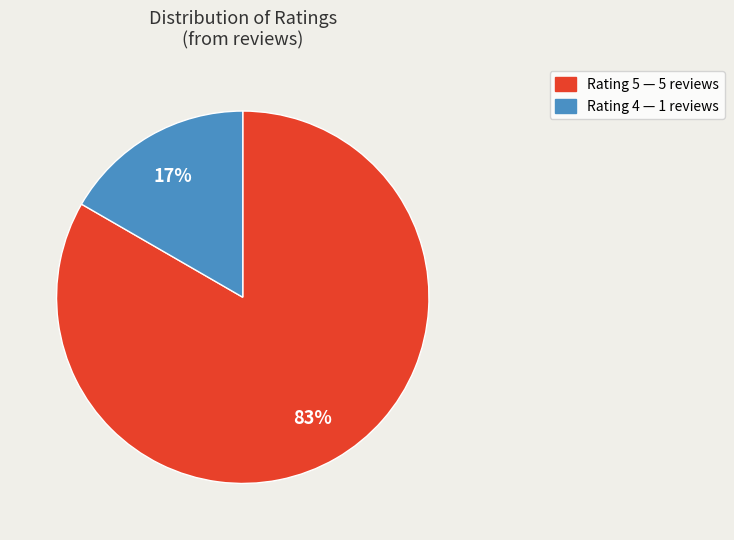

To the nearest percent, what is the average slice percentage?

50%